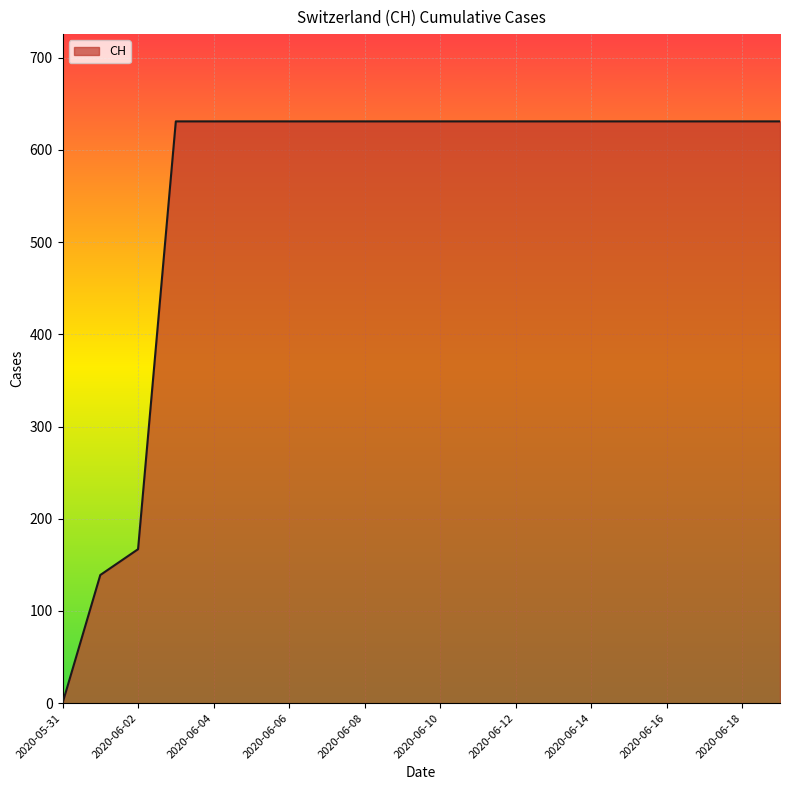

How many values are below 631?

3